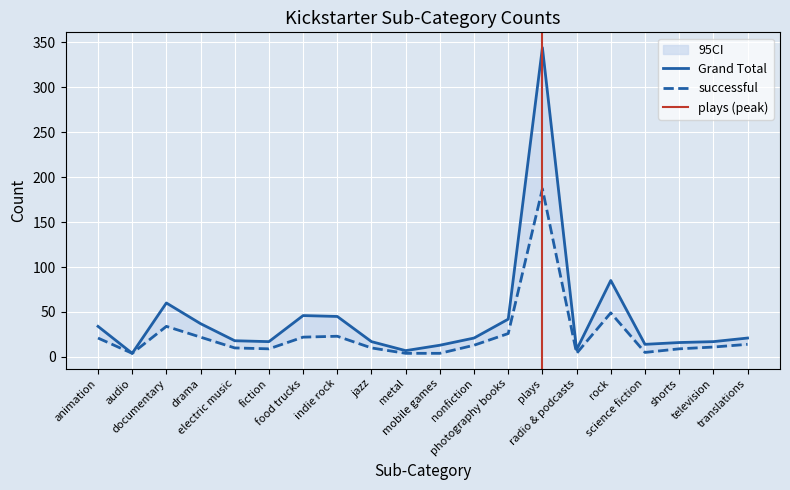

Where does the Grand Total series first go above 21?

animation